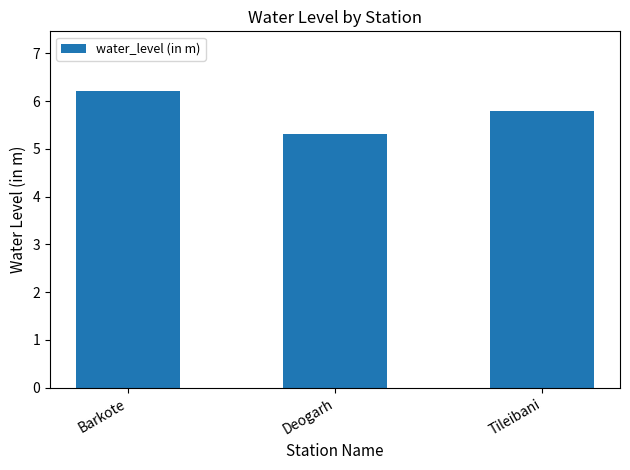

How many values are between 5 and 6?

2